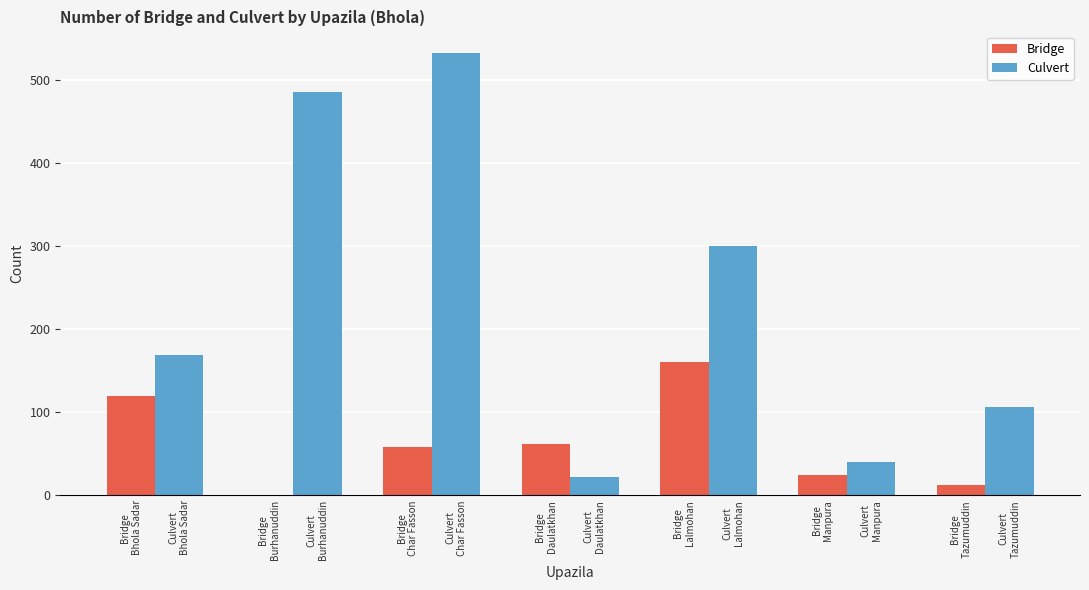

Reading left to right, what are all the values shown in this chart?

Bridge: 120	1	58	62	160	25	12
Culvert: 169	486	532	22	300	40	106